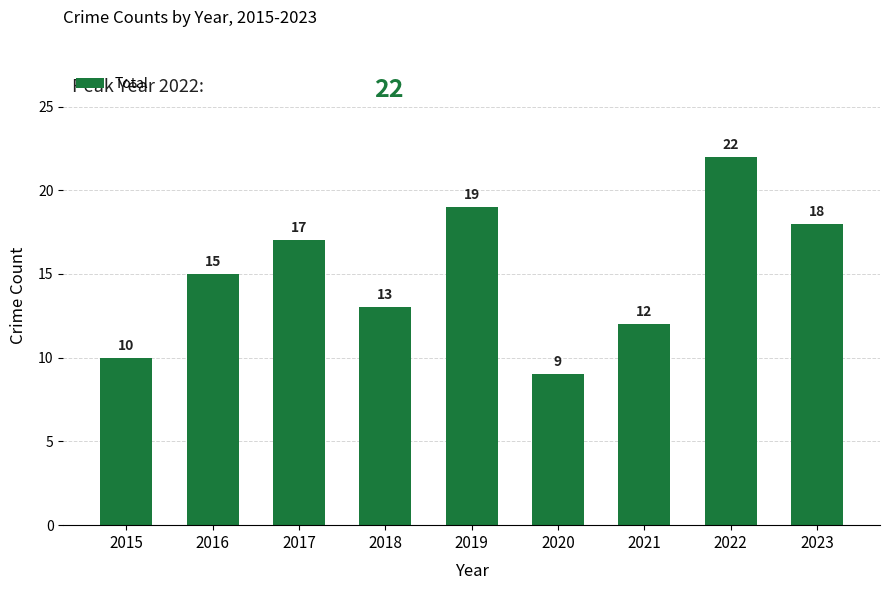

What is the maximum value shown in the chart?

22